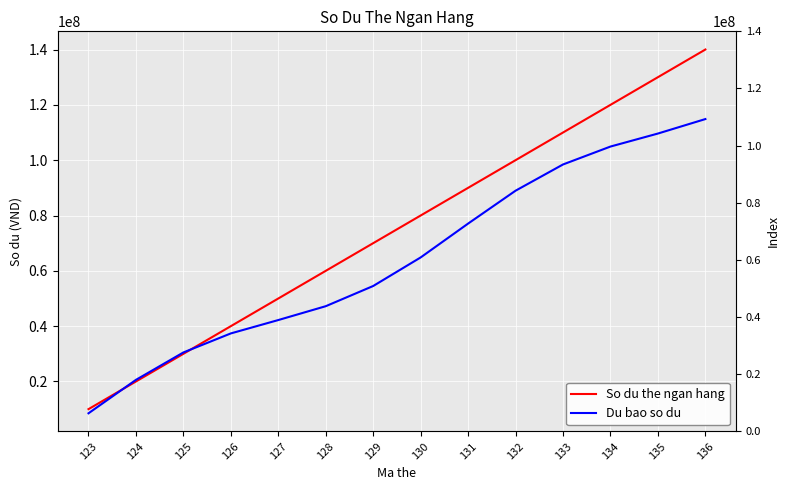

Is this an area chart (filled region under the line)?

No